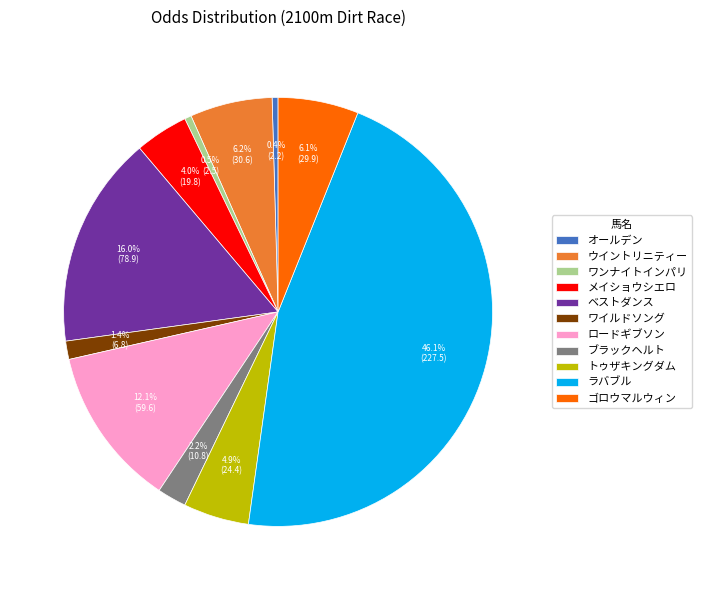

Does any single category account for the majority?

No